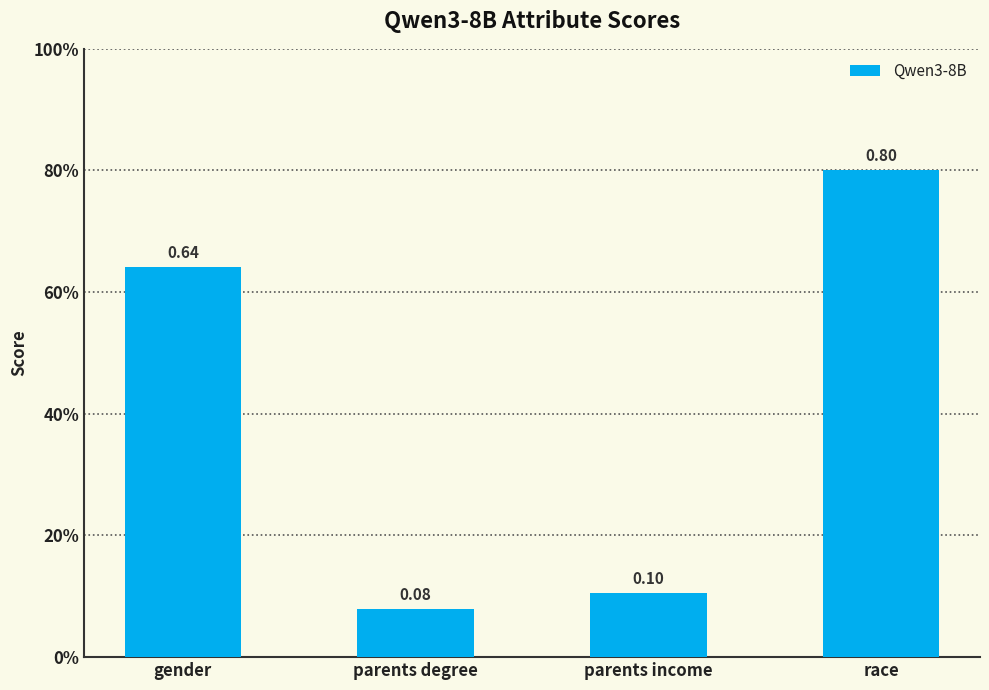

The value at parents degree is 0.1. True or false?

False